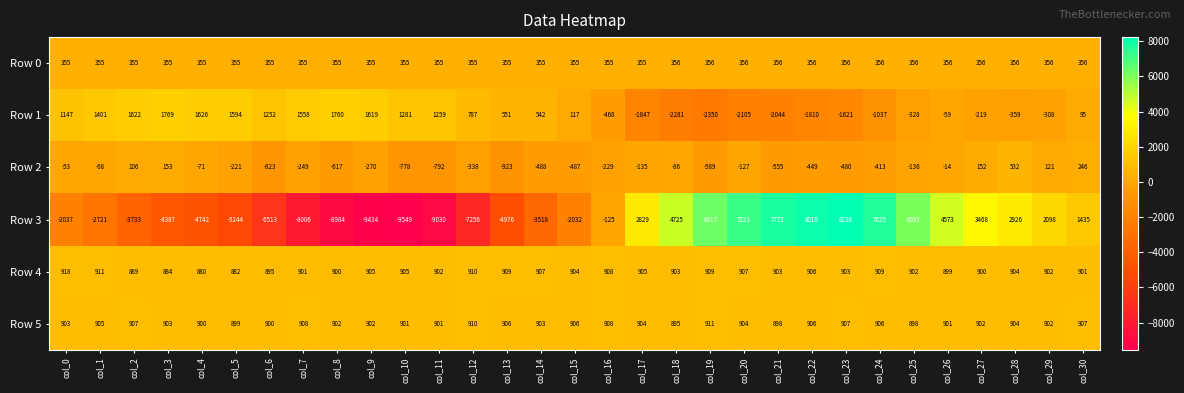

What is the total value across all series at col_6?

-3934